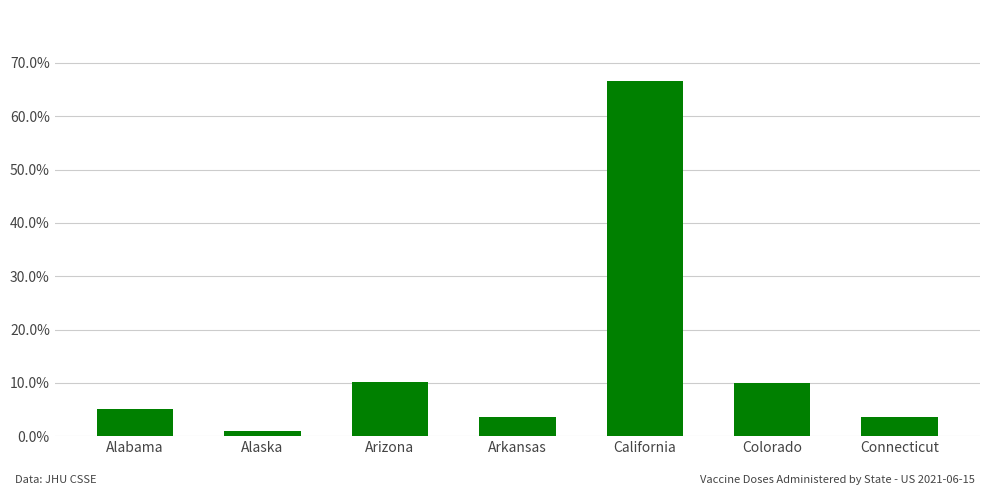

Which label corresponds to the largest value in the chart?

California